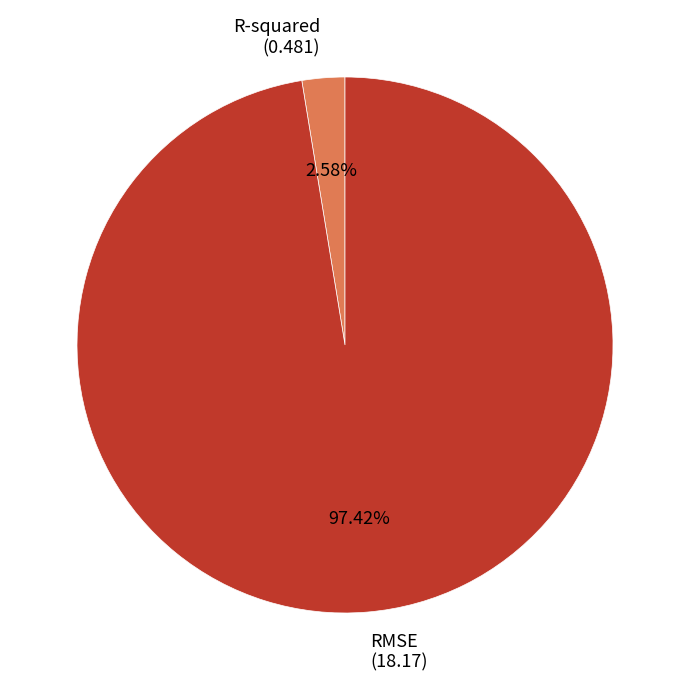

What is the smallest slice in the pie chart?

R-squared